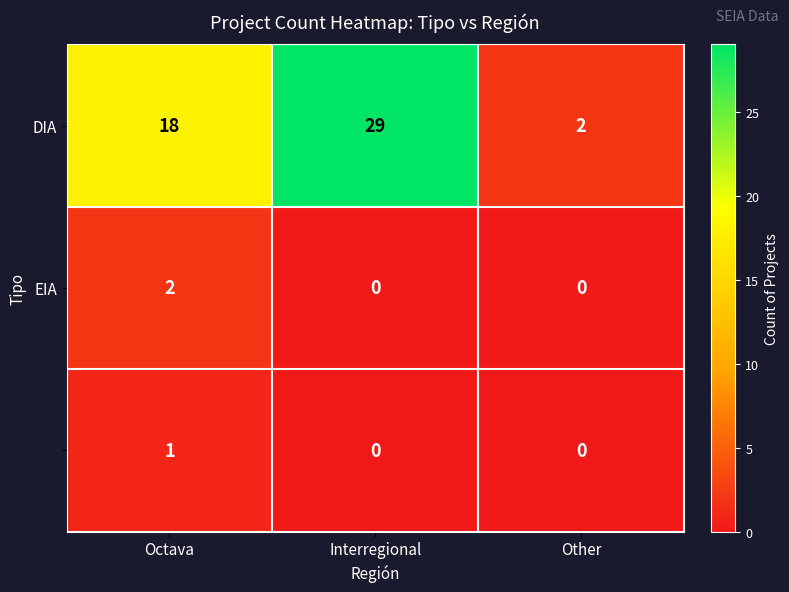

What is the total value across all series at Interregional?

29